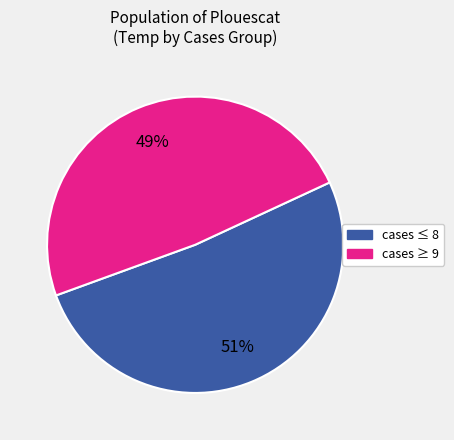

To the nearest percent, what is the average slice percentage?

50%